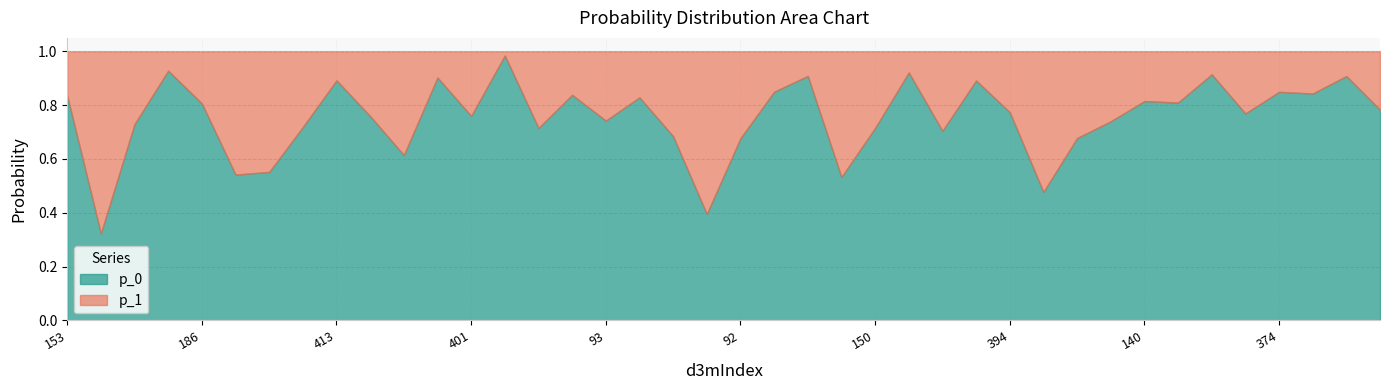

Is the value of p_1 at 315 greater than the value of p_0 at 282?

No